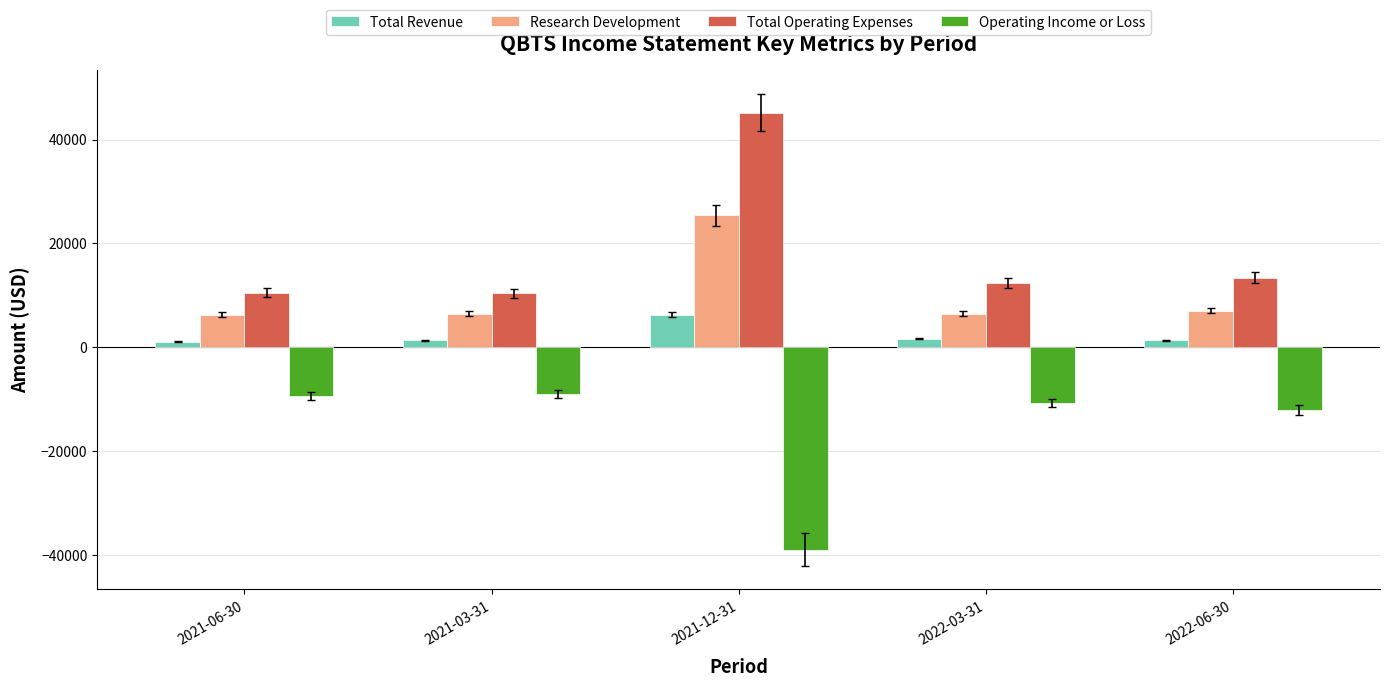

How many values in the Research Development series are below 6500?

1